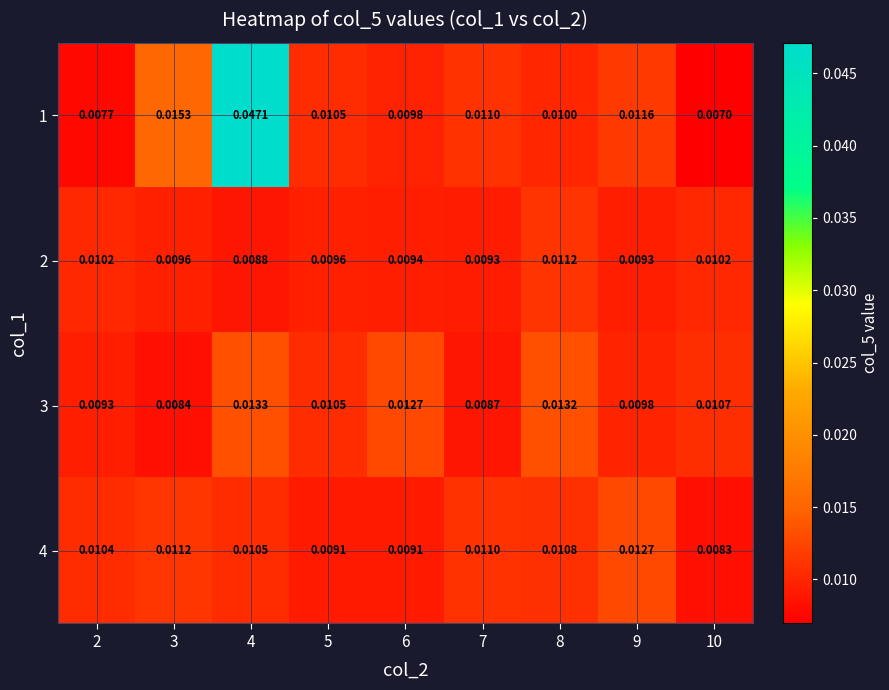

Is the value of 4 at 4 greater than the value of 3 at 3?

Yes